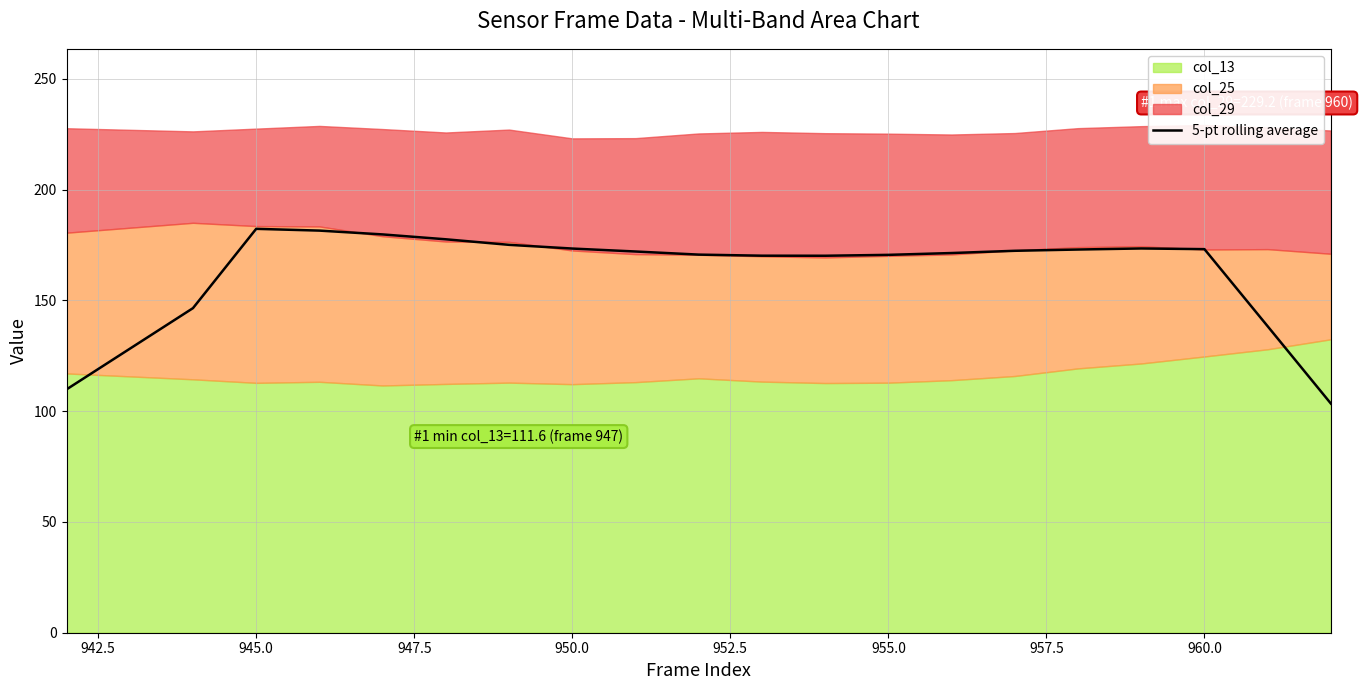

What is the lowest value of the 5-pt rolling average series?

103.5